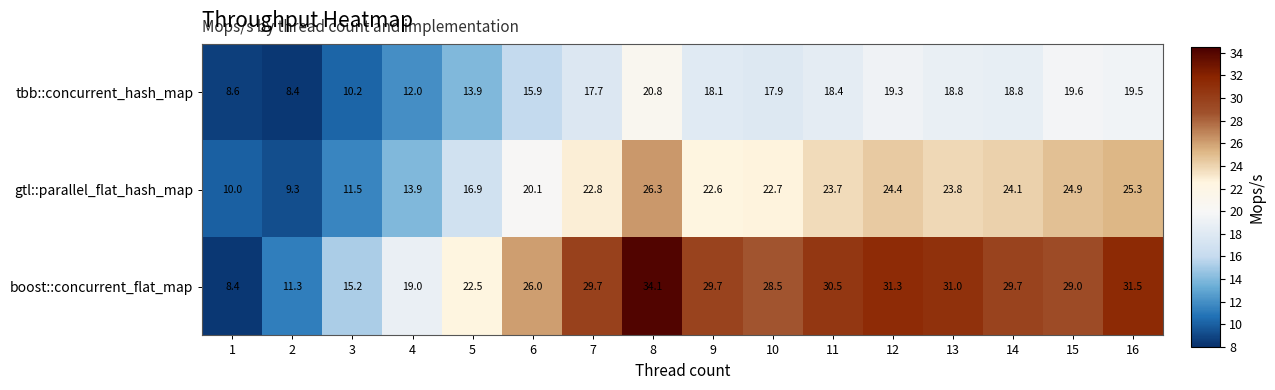

Which series has the widest spread of values?

boost::concurrent_flat_map